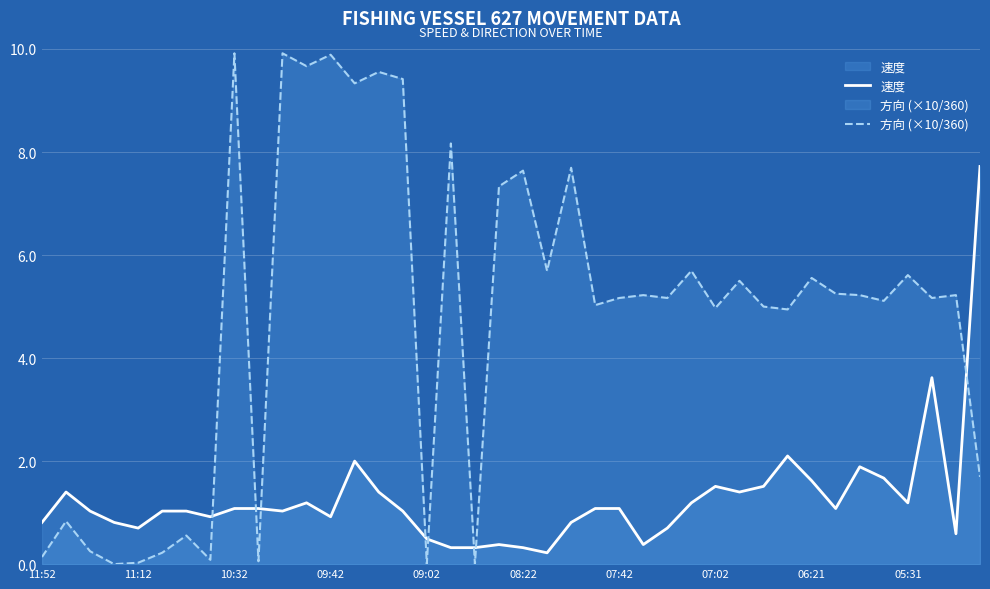

How many intersections are there between 速度 and 方向 (×10/360)?

8